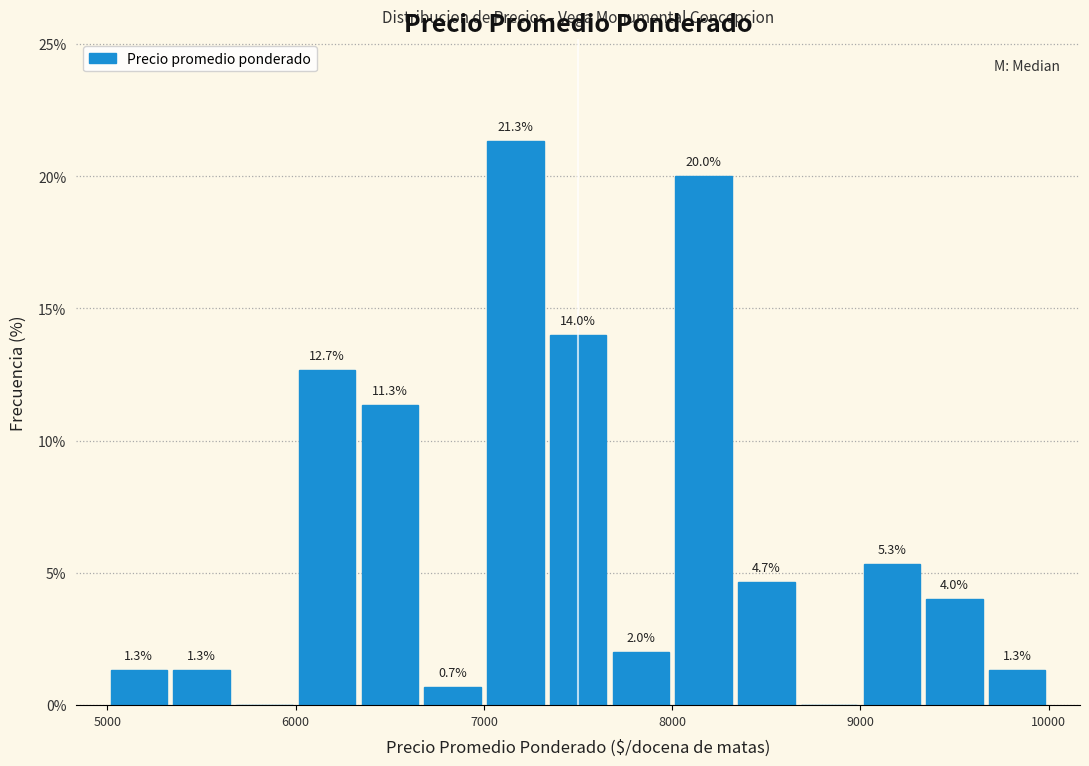

Read against the x-axis, roughly where is the centre of the tallest bar?

7200